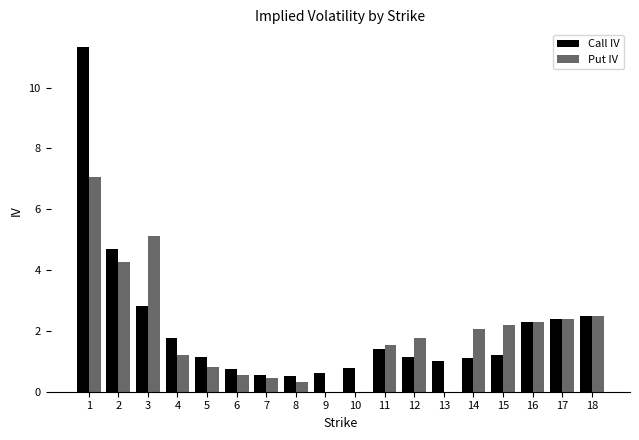

What is the average value of the Call IV series?

2.1